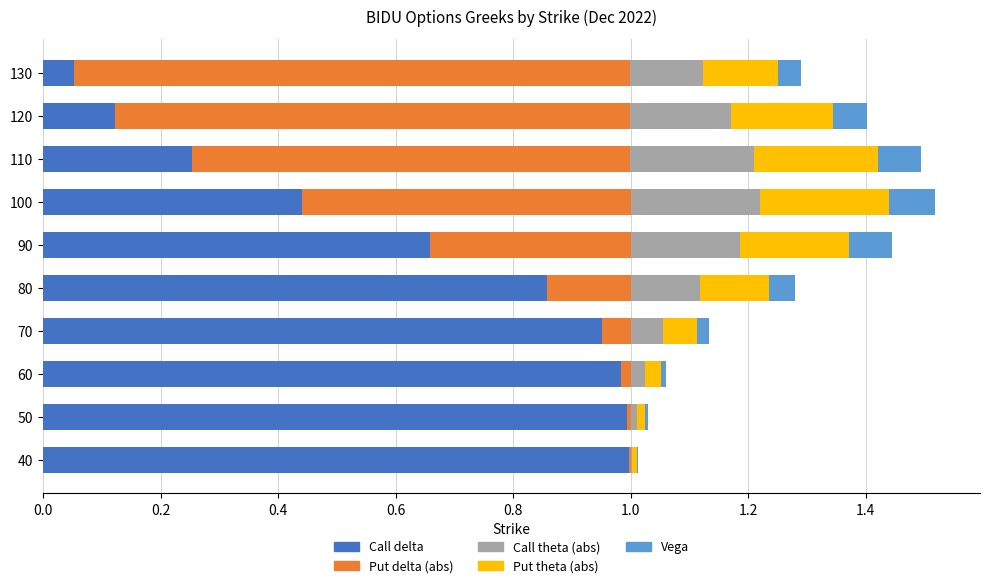

What is the total value across all series at 100?

1.5